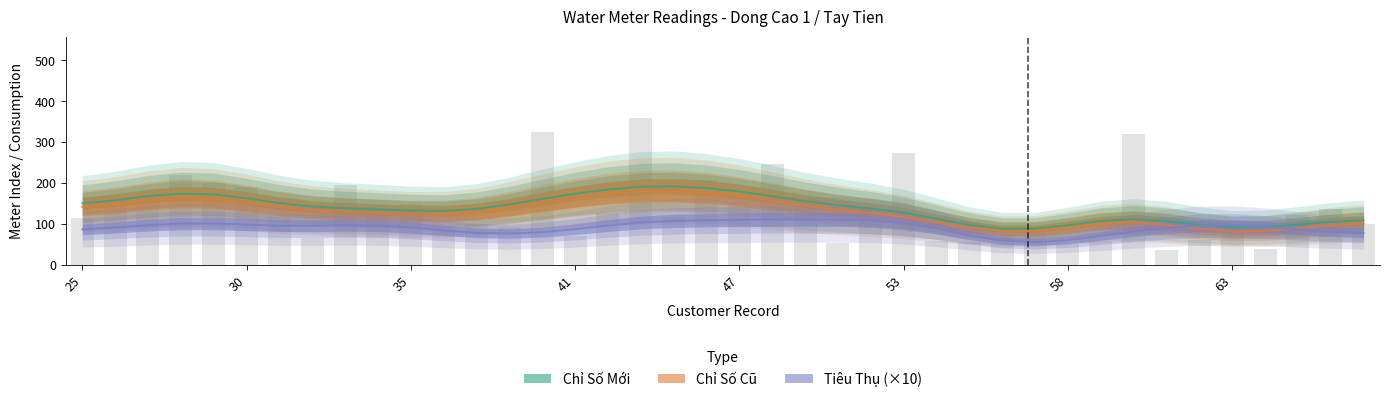

How many values in the Chỉ Số Mới series are below 122?

20